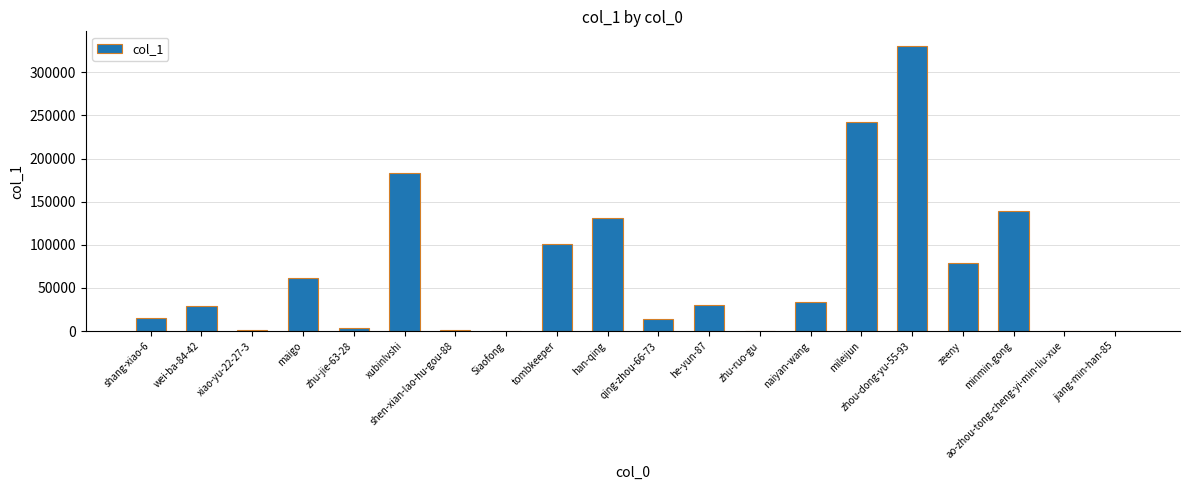

What is the change in value from maigo to zhu-ruo-gu?

-61184